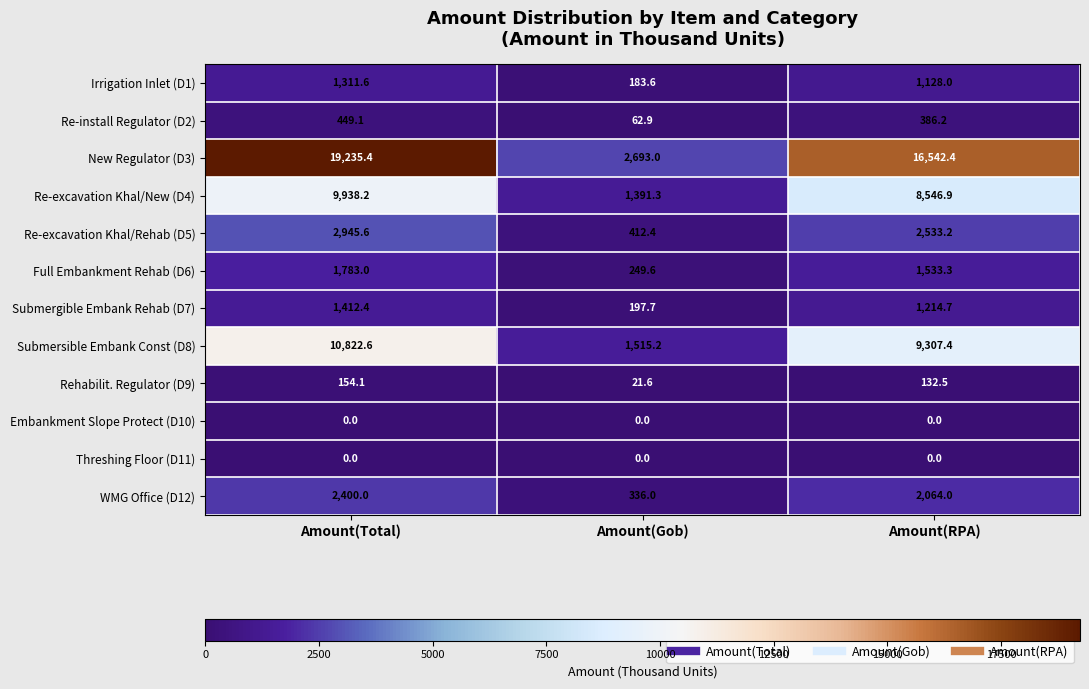

The value of Re-excavation Khal/Rehab (D5) at Amount(RPA) is 1380.6. True or false?

False